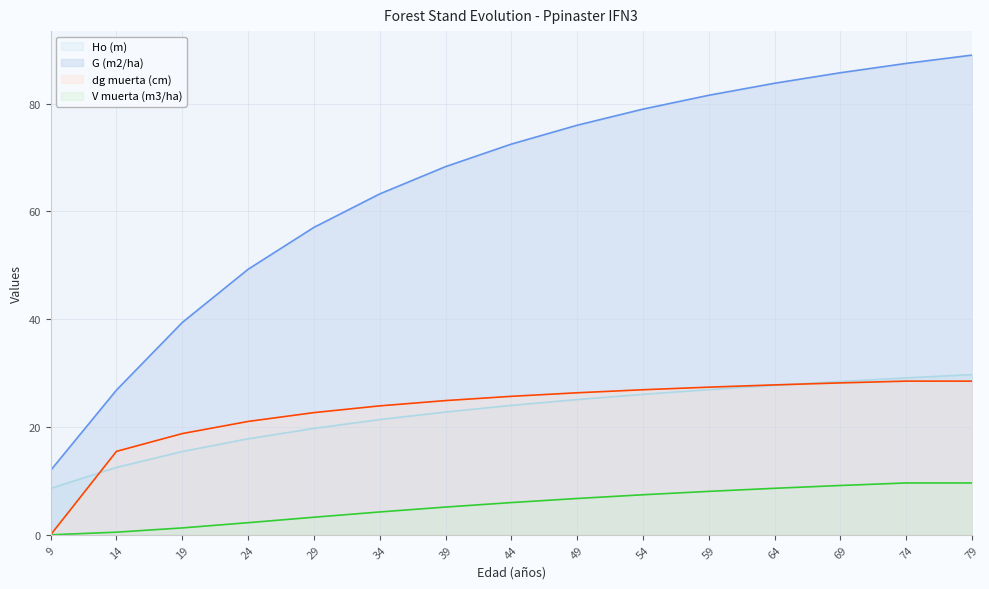

True or false: dg muerta (cm) has more than 1 points higher than both neighbors.

False